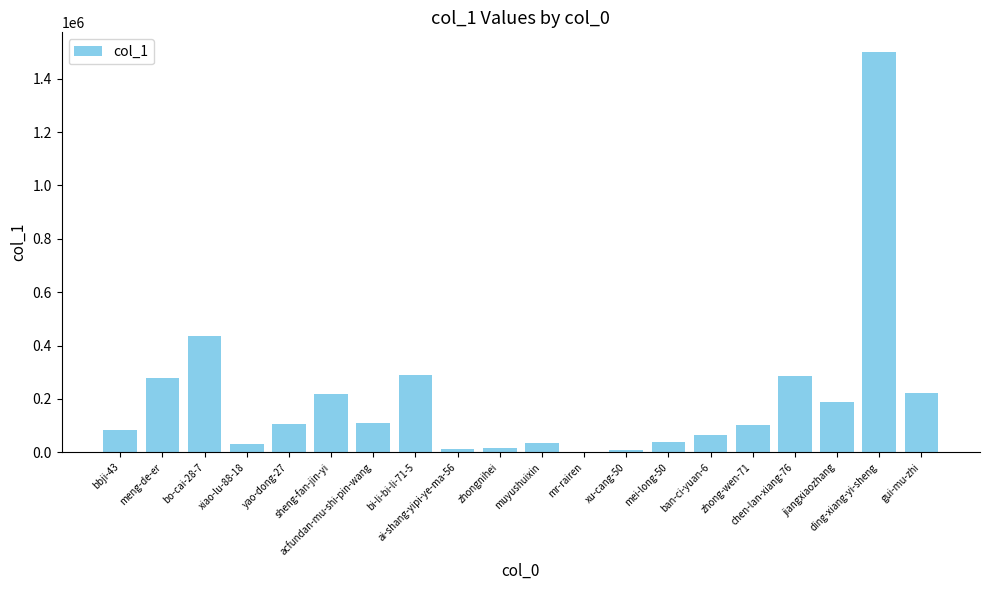

What is the greatest value displayed?

1499176